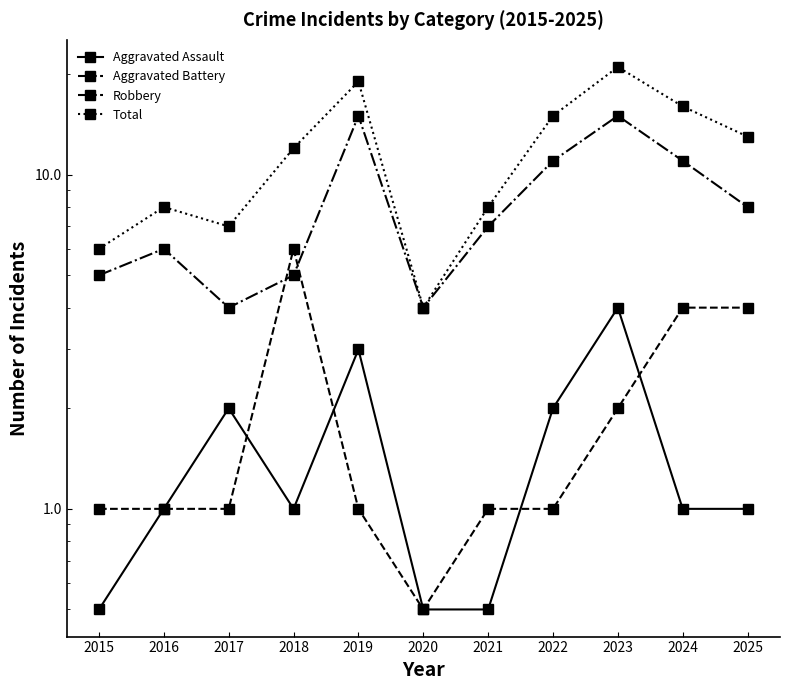

Rank the categories by Aggravated Assault value from highest to lowest.

2023, 2019, 2017, 2022, 2016, 2018, 2024, 2025, 2015, 2020, 2021